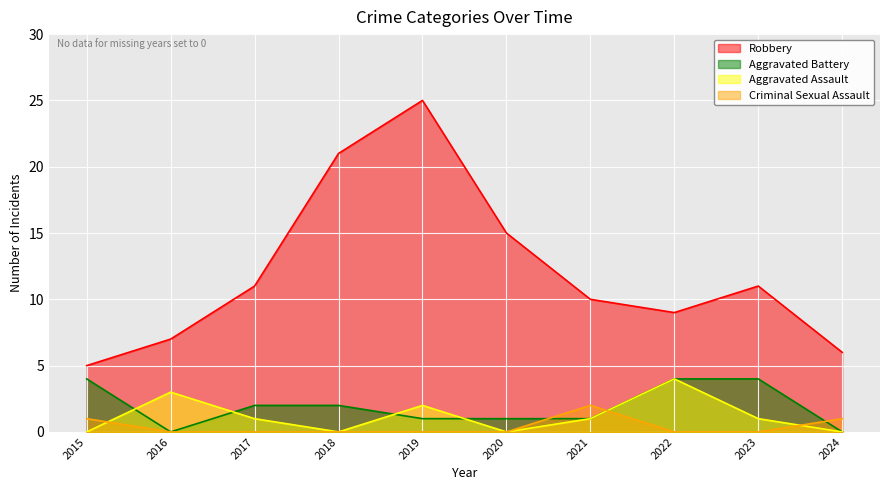

How many times do Aggravated Assault and Criminal Sexual Assault cross each other?

3